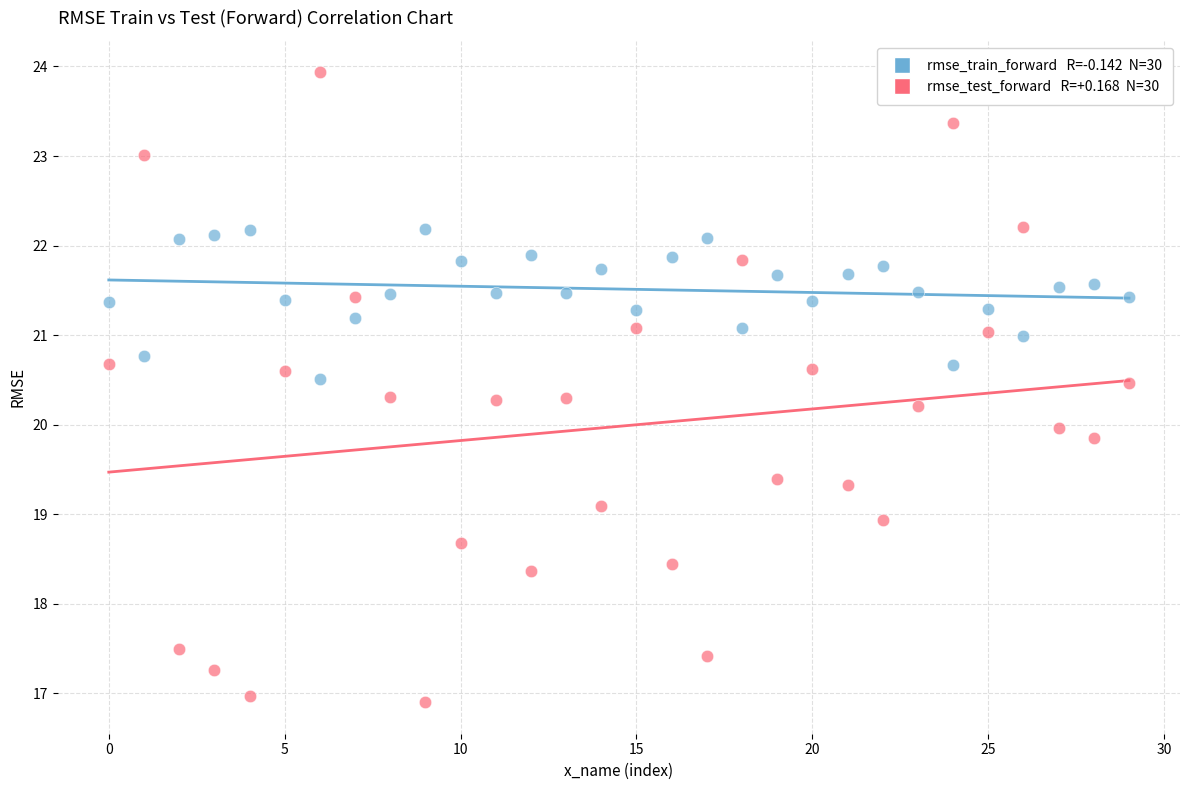

Across all data points, what is the range of Y values (max minus min)?

7.0